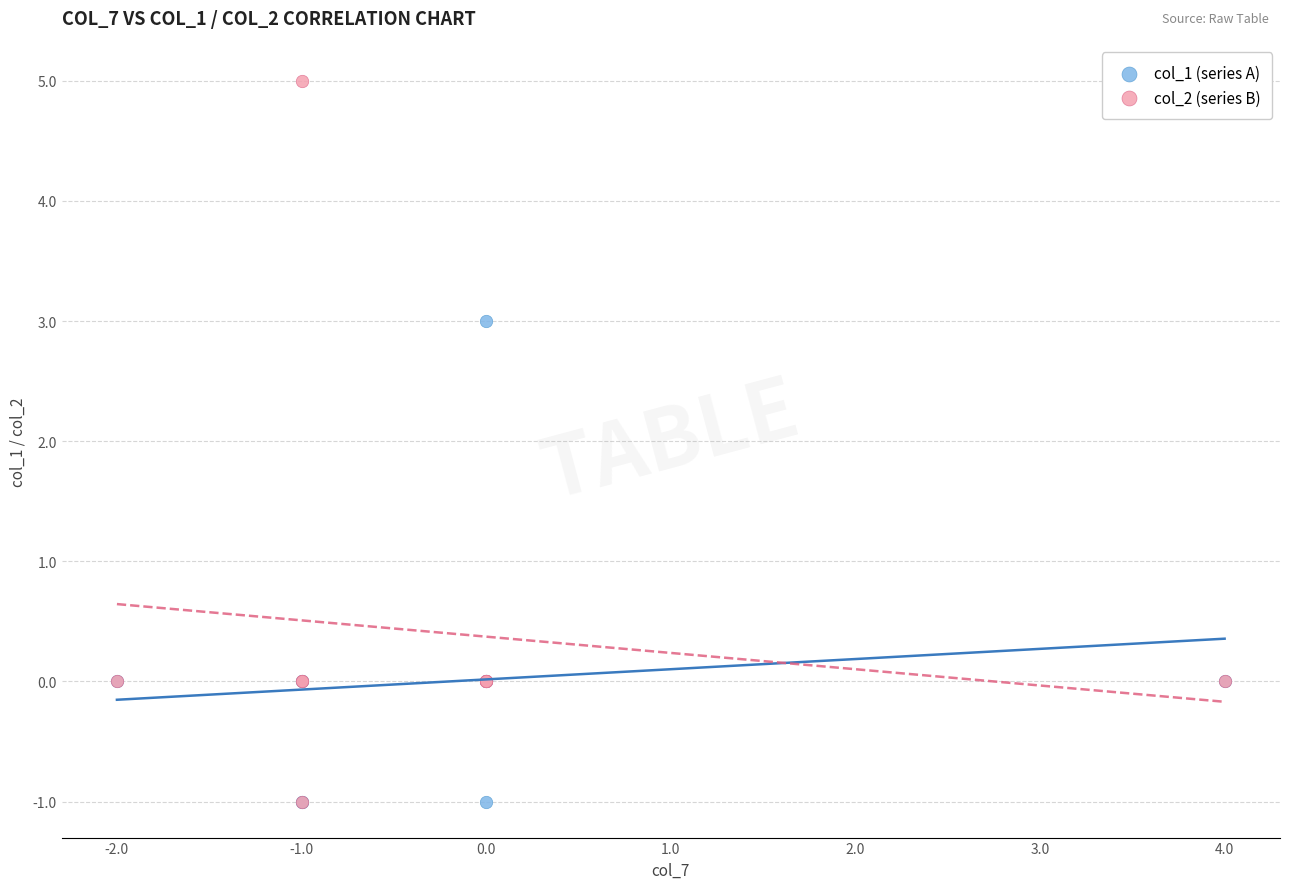

Across all series, what Y value is closest to 2?

3